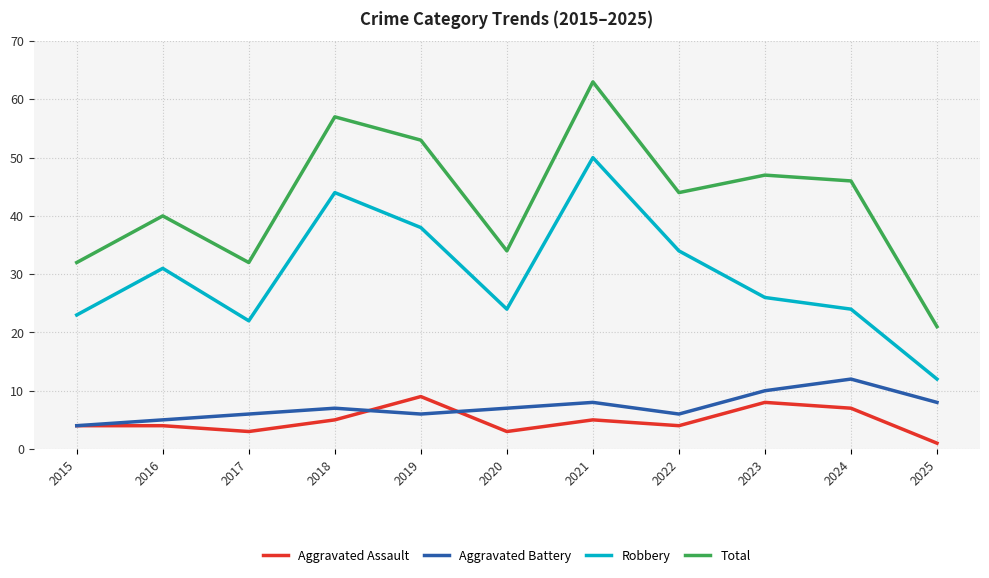

Does the chart have visible grid lines?

Yes